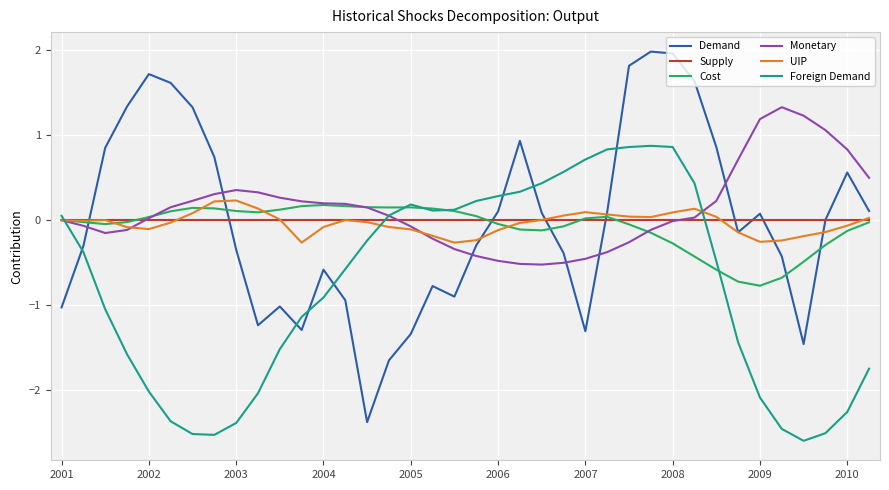

List the series in order of their peak value, lowest first.

Supply, Cost, UIP, Foreign Demand, Monetary, Demand